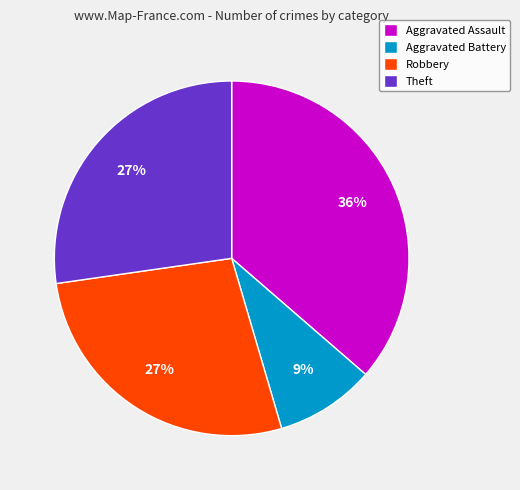

To the nearest percent, what is the difference between the Robbery and Aggravated Battery slice percentages?

18%